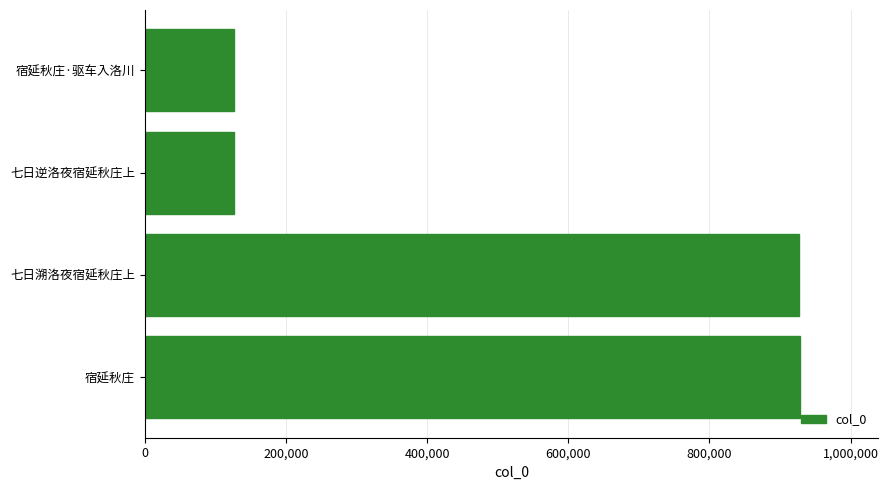

Approximately how many times larger is the value at 宿延秋庄 compared to 七日溯洛夜宿延秋庄上?

1.0